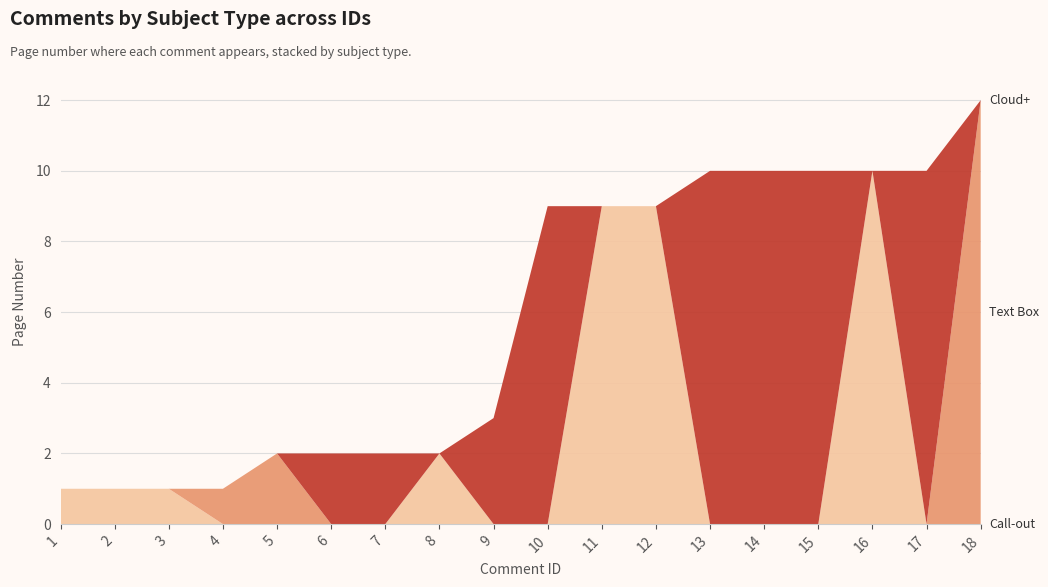

Reading left to right, list all the values displayed in this chart.

Call-out: 1	1	1	0	0	0	0	2	0	0	9	9	0	0	0	10	0	0
Text Box: 0	0	0	1	2	0	0	0	0	0	0	0	0	0	0	0	0	12
Cloud+: 0	0	0	0	0	2	2	0	3	9	0	0	10	10	10	0	10	0